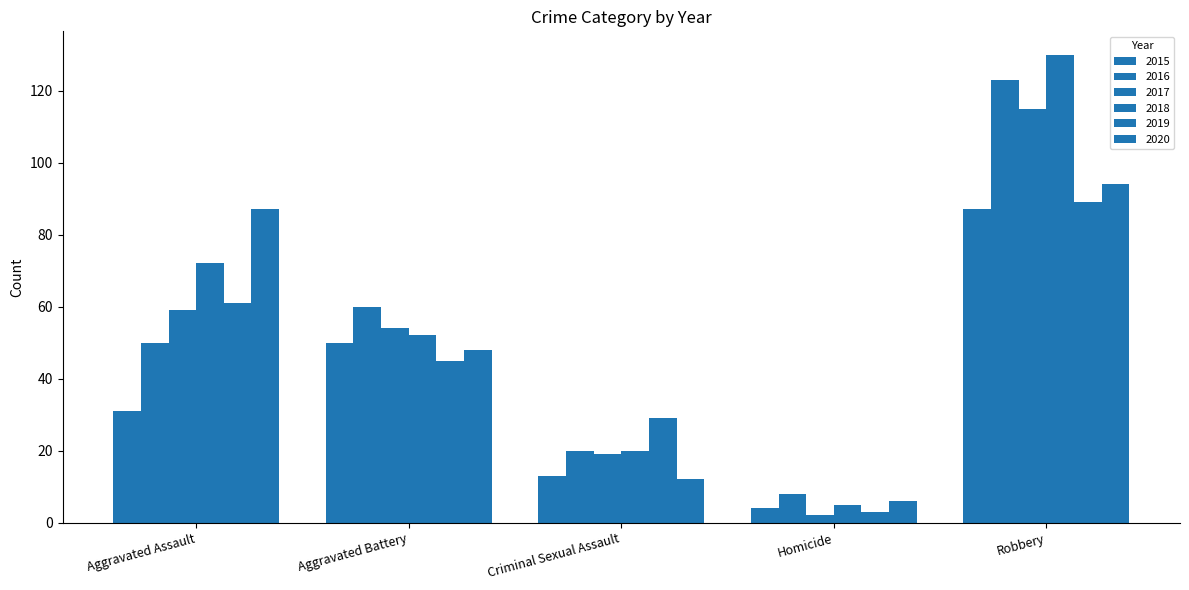

Is the value of 2019 at Aggravated Battery greater than the value of 2020 at Aggravated Battery?

No